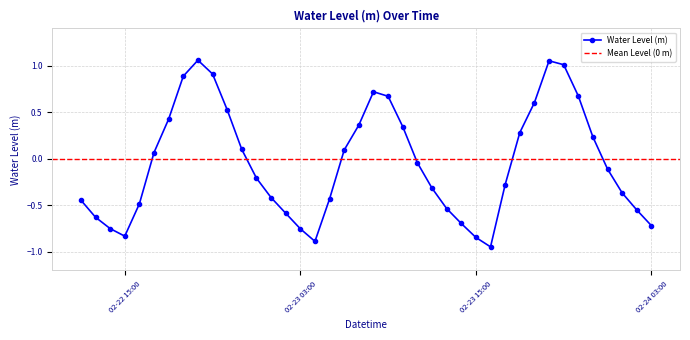

In Water Level (m), how many points are lower than both neighbors (excluding endpoints)?

3